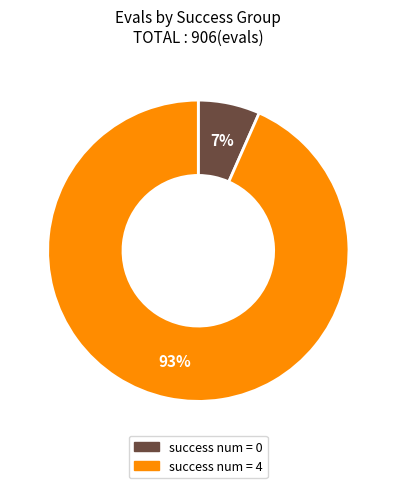

Count the number of slices in the pie.

2